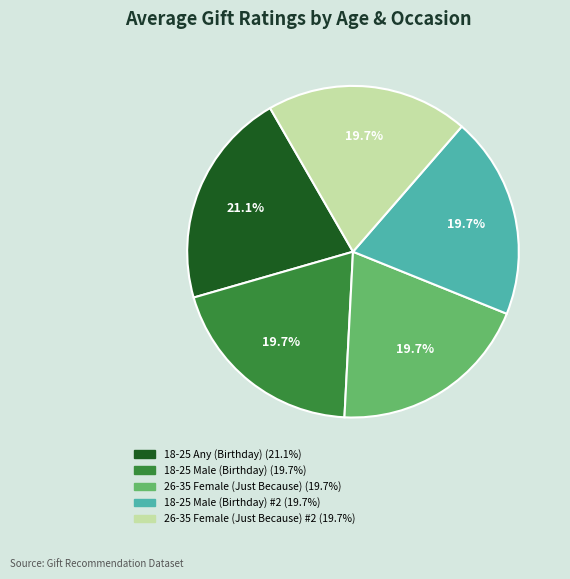

Is there any slice that represents more than half of the pie?

No